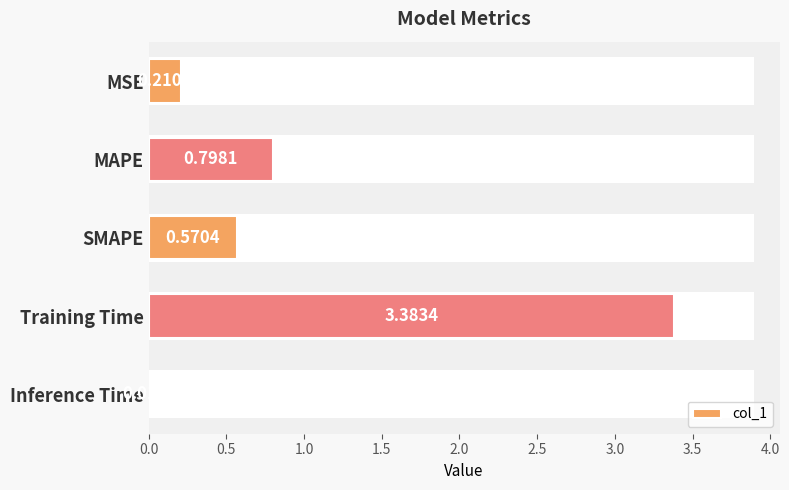

Which label corresponds to the smallest value in the chart?

Inference Time